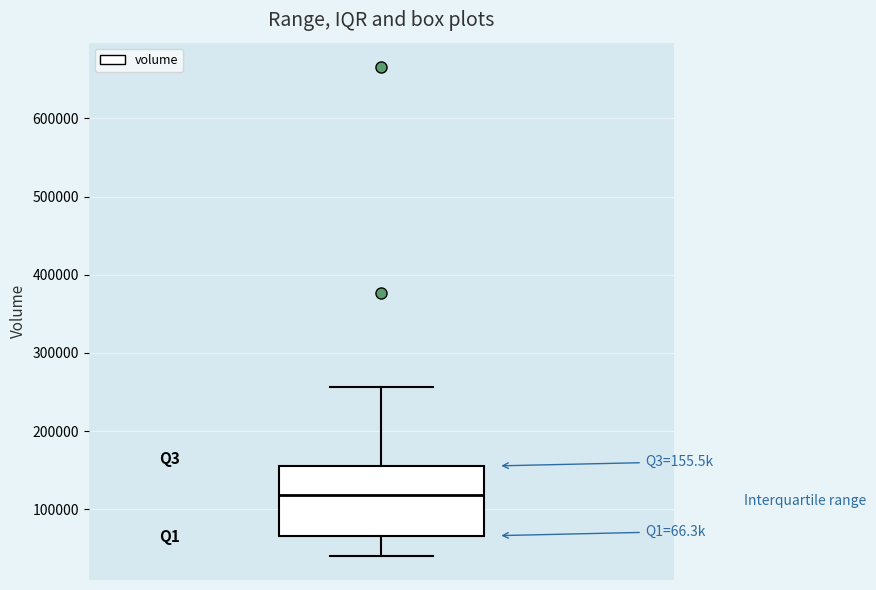

Read this box plot against the y-axis: the position of the median line, the range covered by the box, and the ends of both whiskers. The values are not printed on the chart, so give them approximately, as read against the axis.

median 120000, box 70000 to 160000, whiskers 40000 to 260000